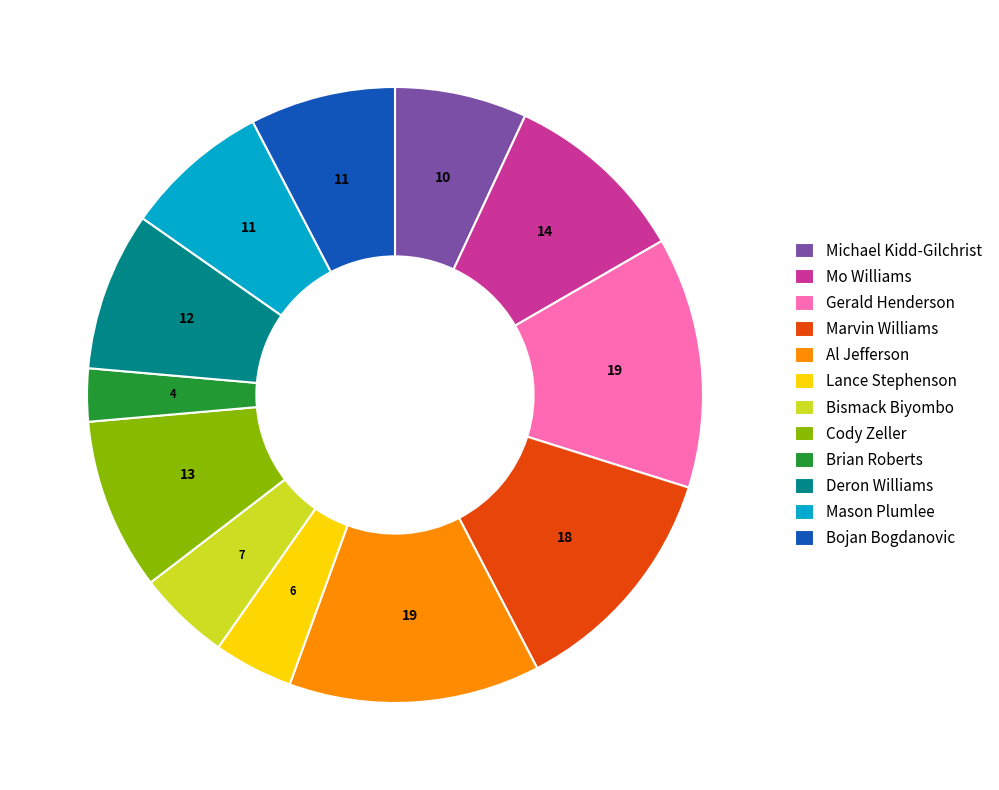

Is it true that Lance Stephenson is 4% of the pie?

True